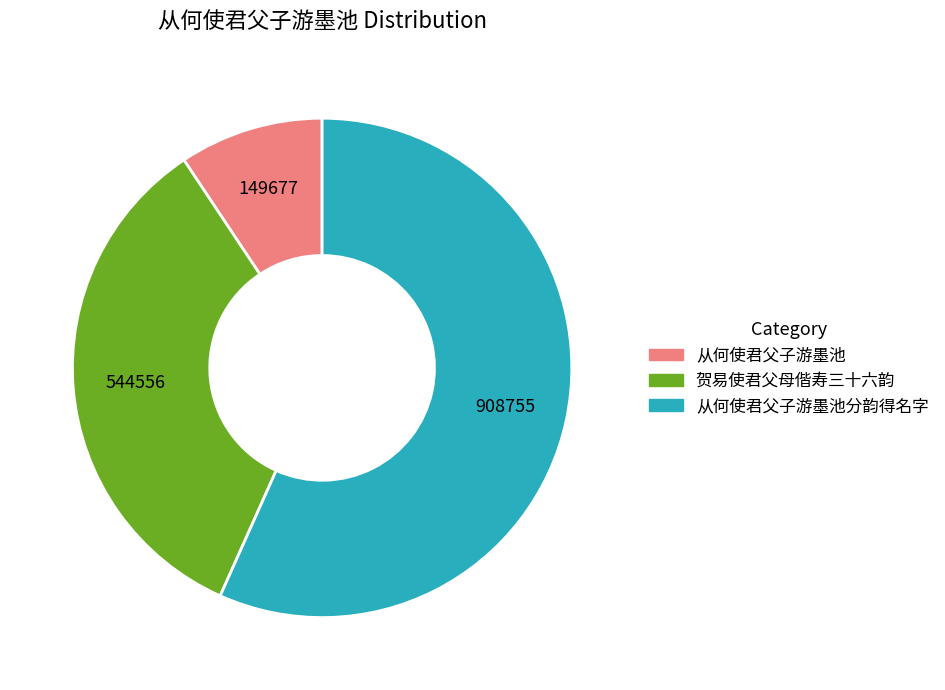

Is there any slice that represents more than half of the pie?

Yes